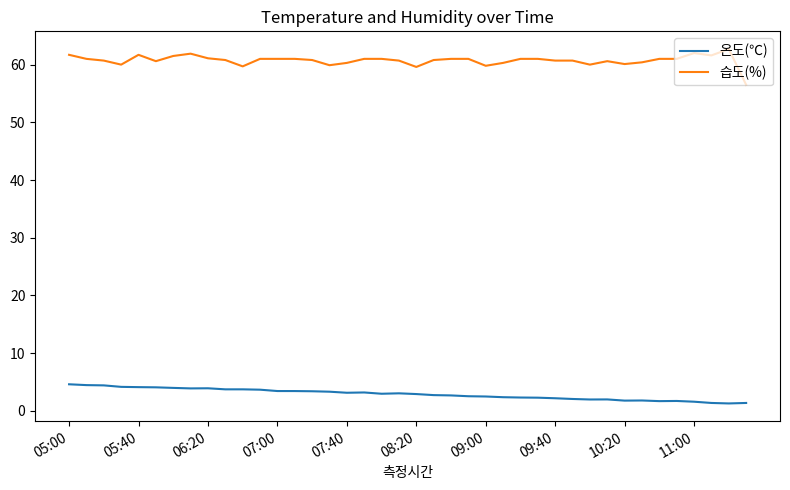

What is the difference between the maximum and minimum values in the 온도(℃) series?

3.3